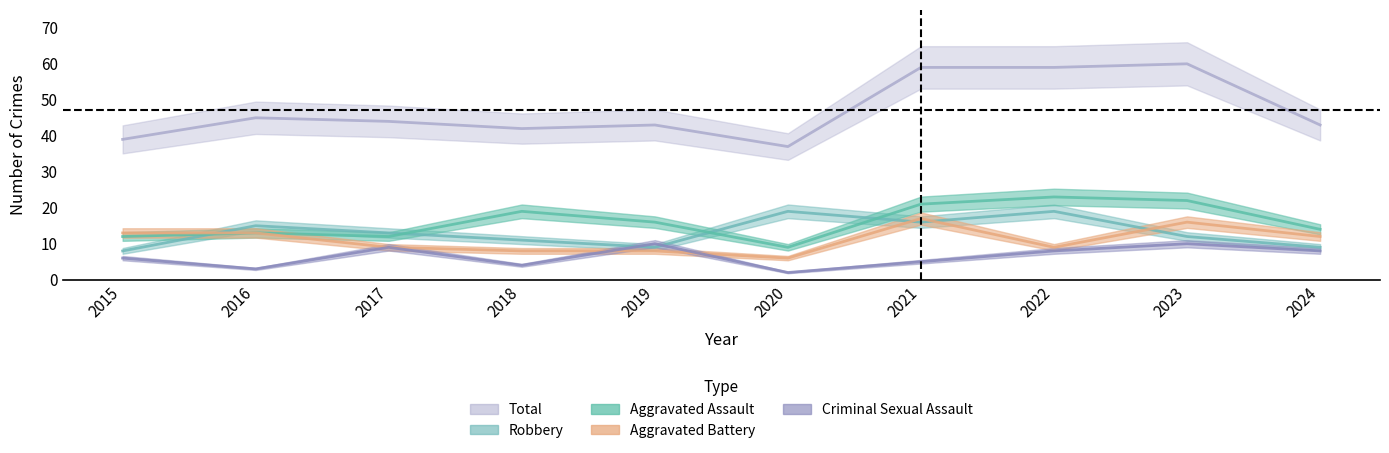

What is the value of the Aggravated Battery point at the 7th from the left?

17